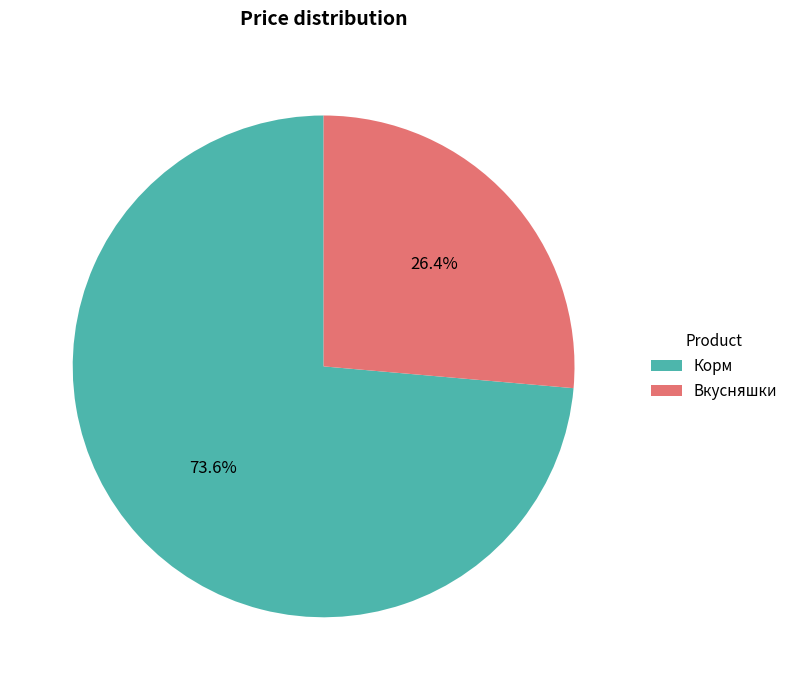

Combined, do Вкусняшки and Корм account for over 50%?

Yes